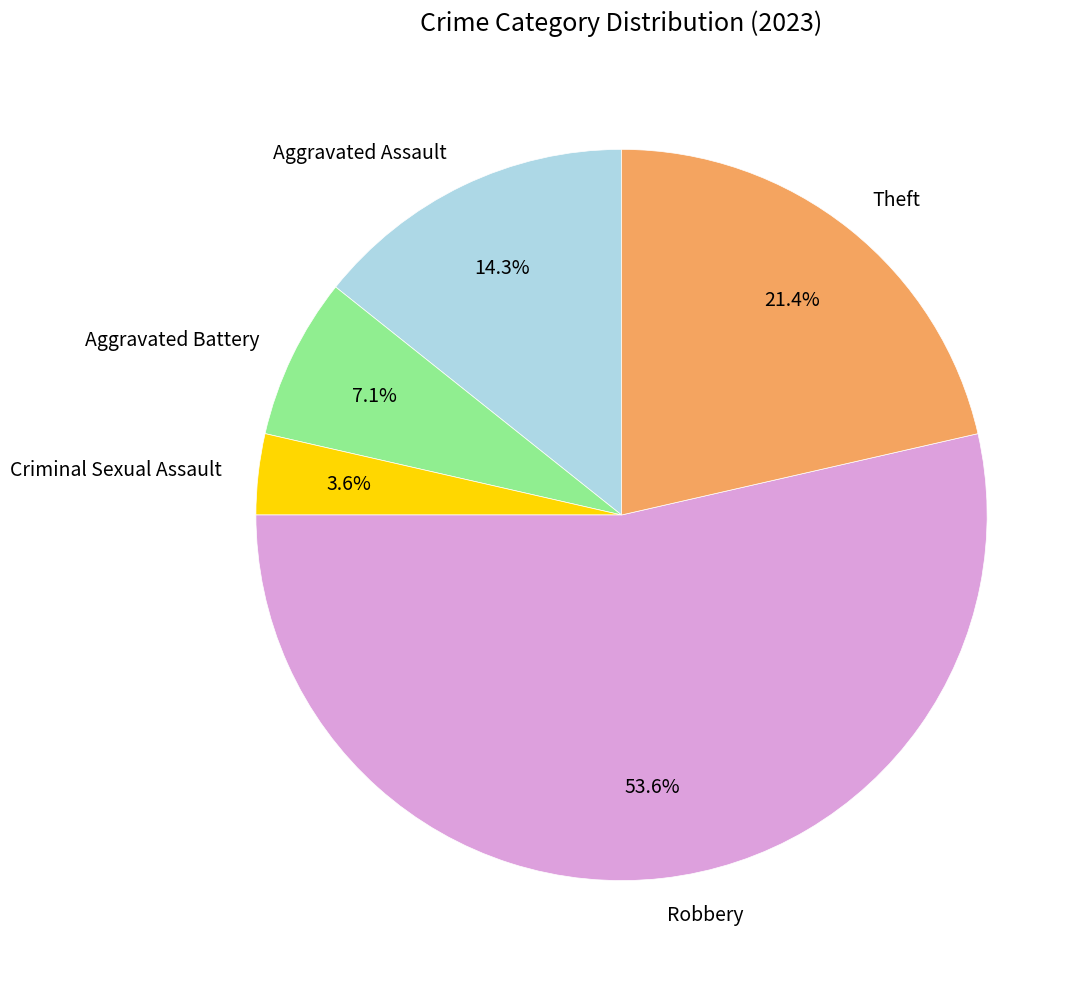

How many slices are in this pie chart?

5